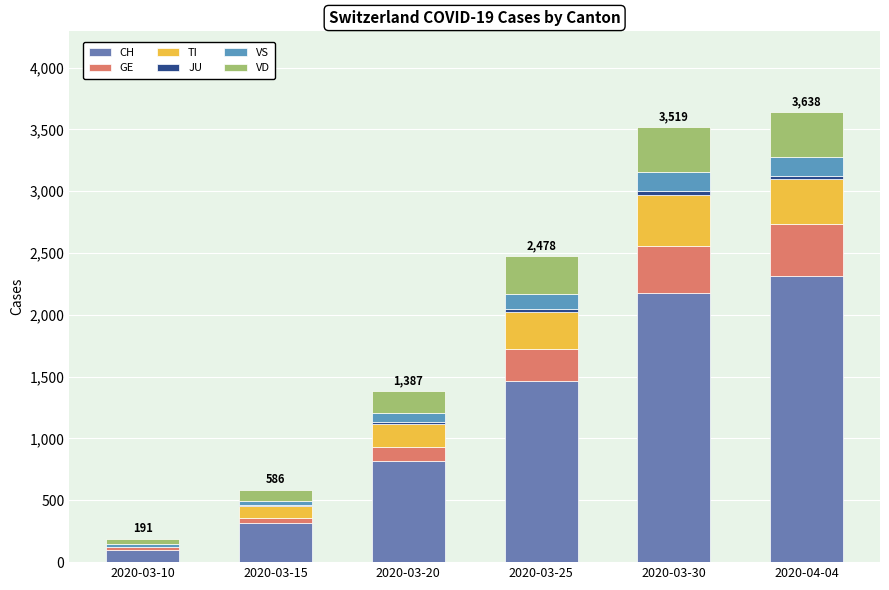

How many data points does each series have?

6